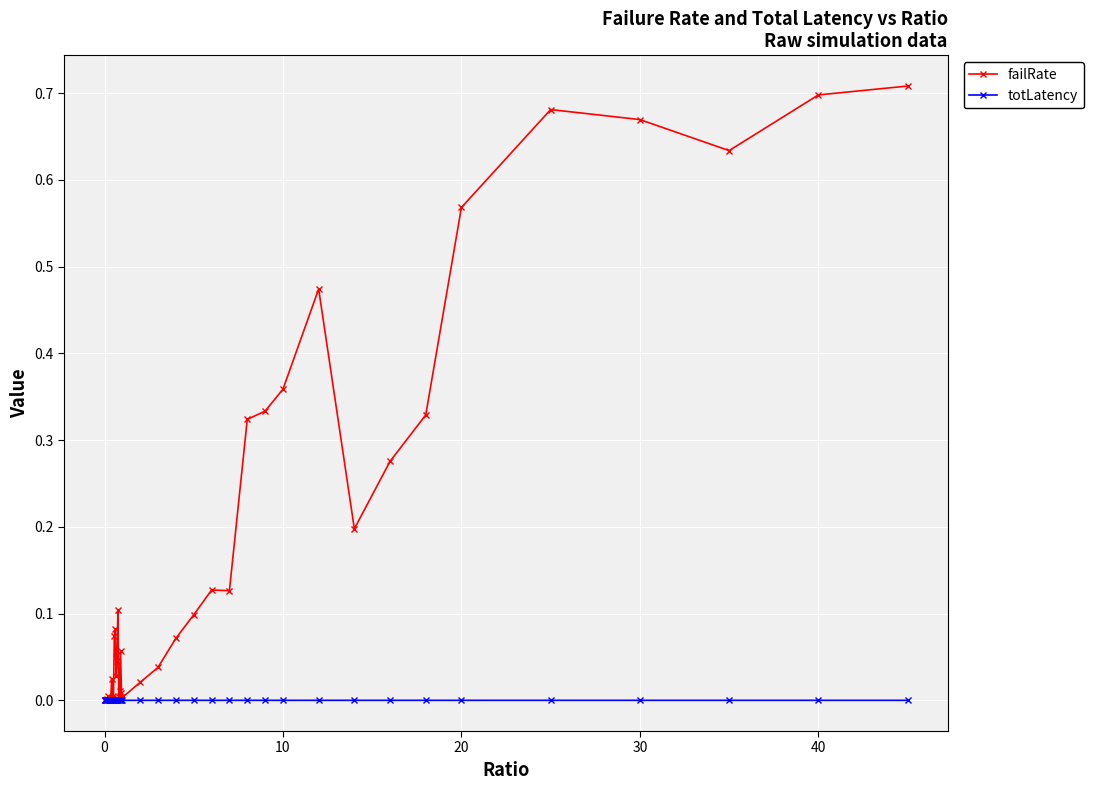

True or false: totLatency has more than 2 points higher than both neighbors.

True